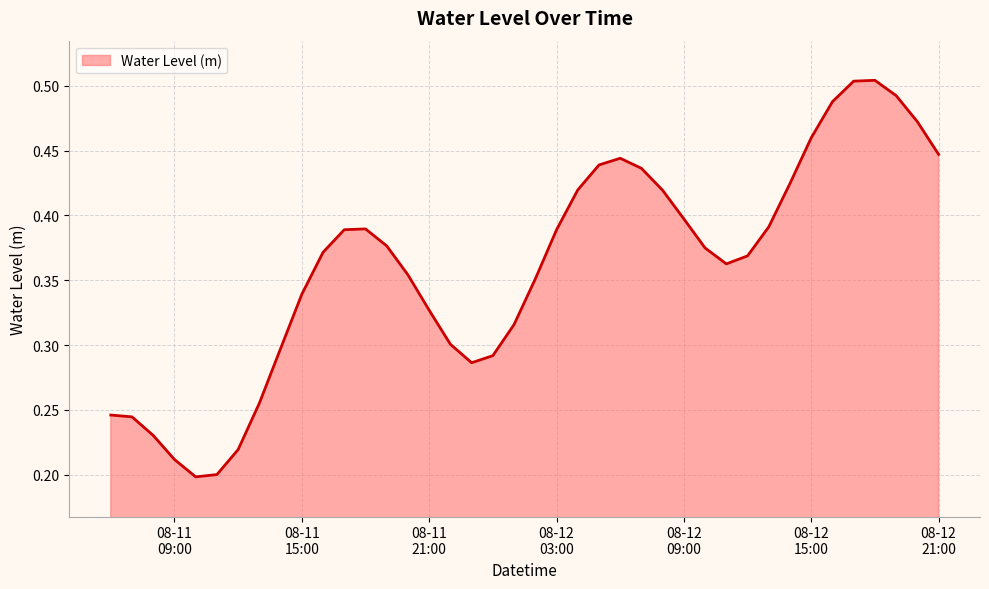

How many points are higher than both their immediate neighbors (excluding endpoints)?

3